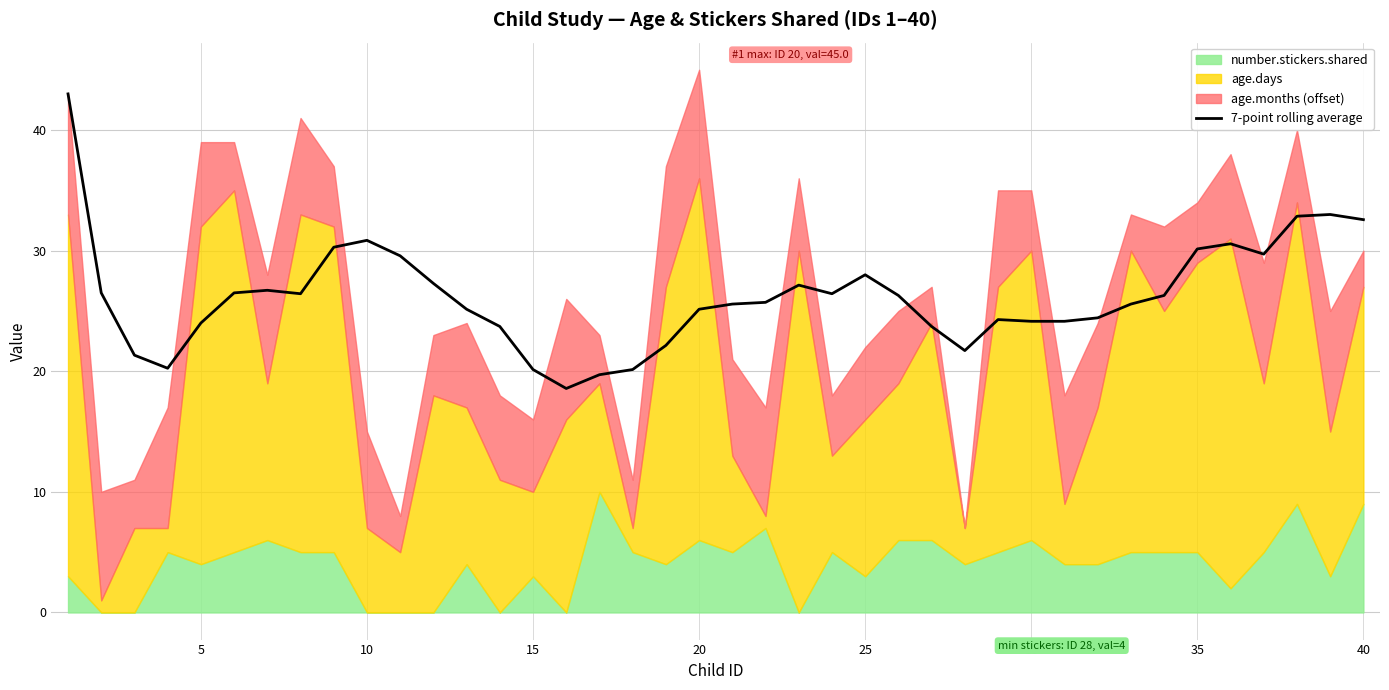

What is the lowest value of the 7-point rolling average series?

18.6